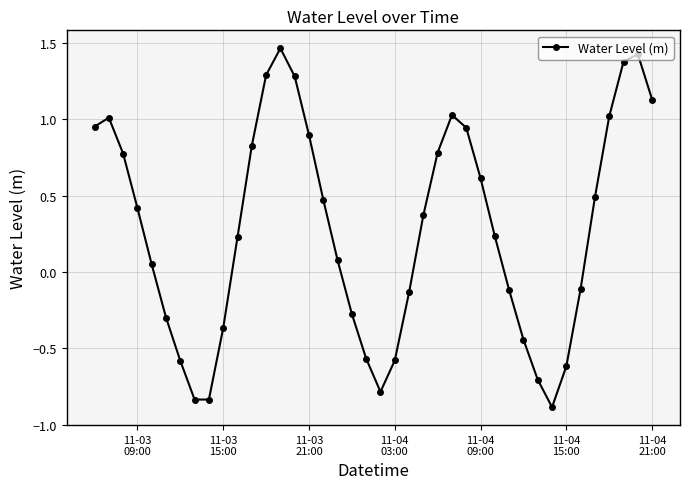

True or false: there are more than 0 points higher than both neighbors.

True